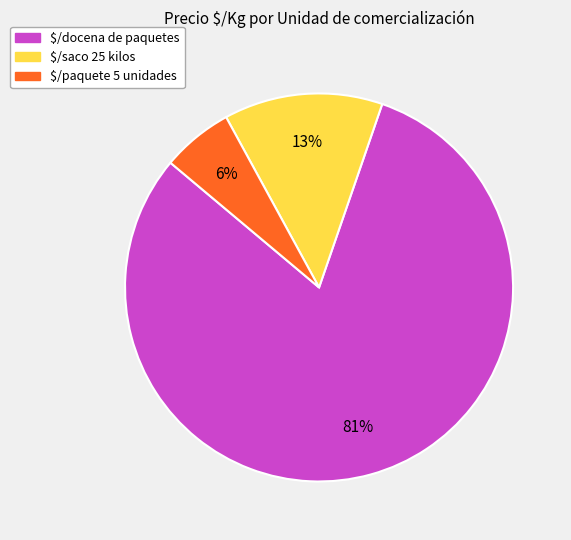

The $/docena de paquetes slice represents 90% of the pie. True or false?

False